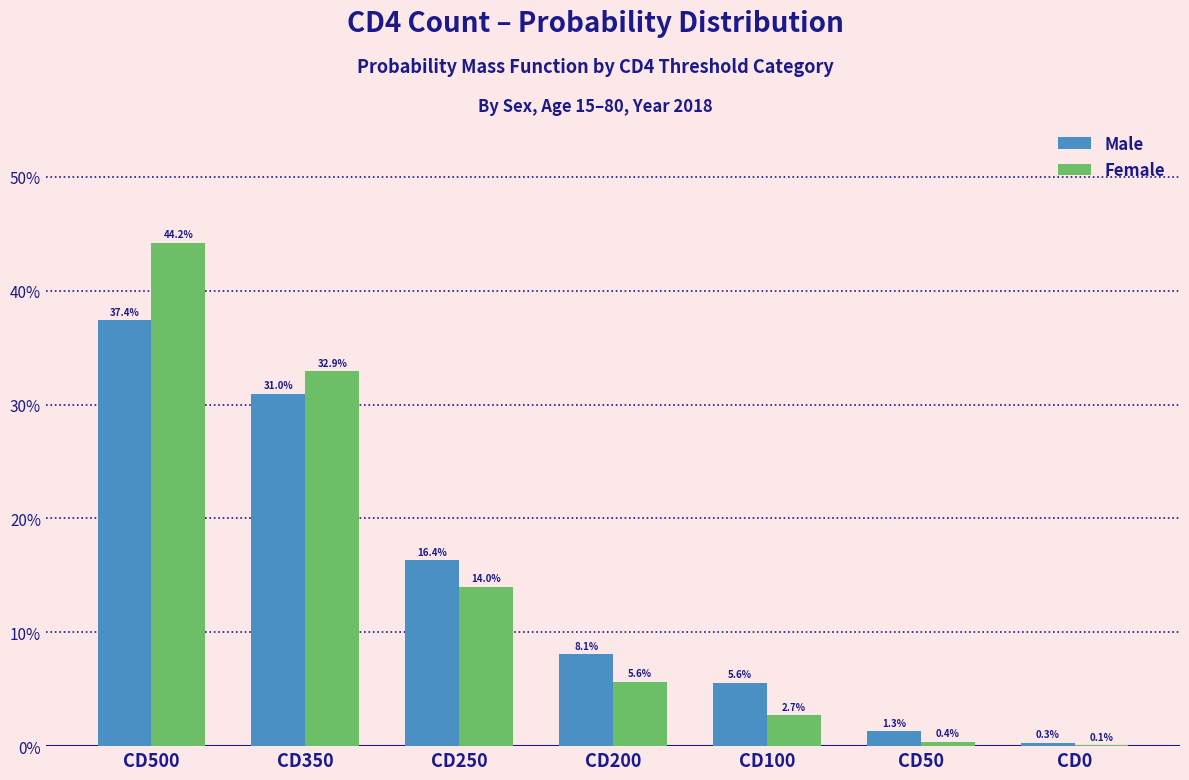

What are all the series names shown in the legend?

Male, Female